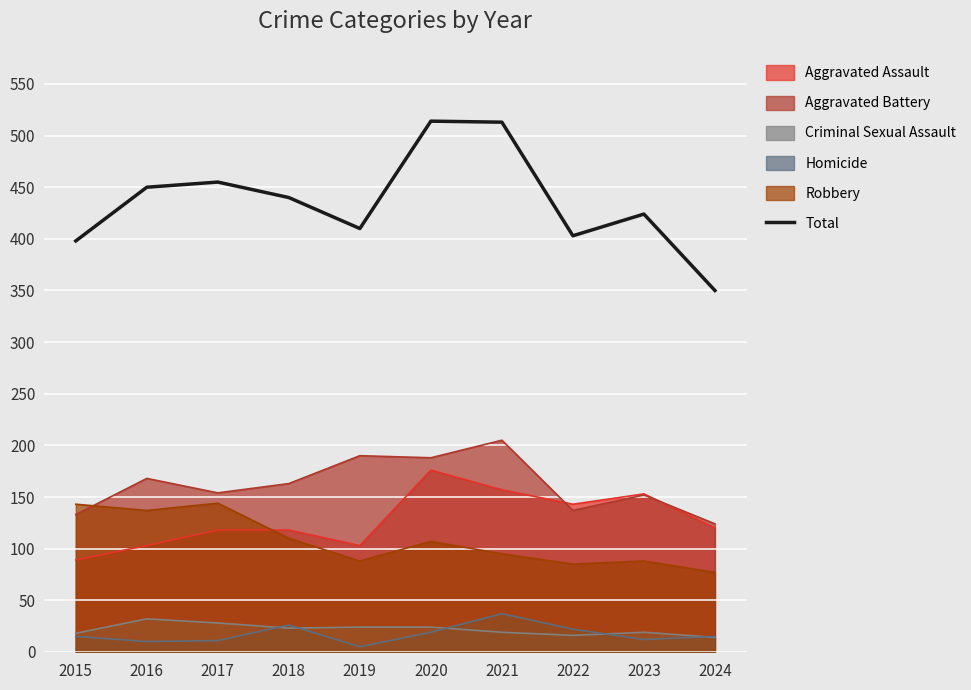

How many interior local peaks (higher than both neighbors) does the data have?

3